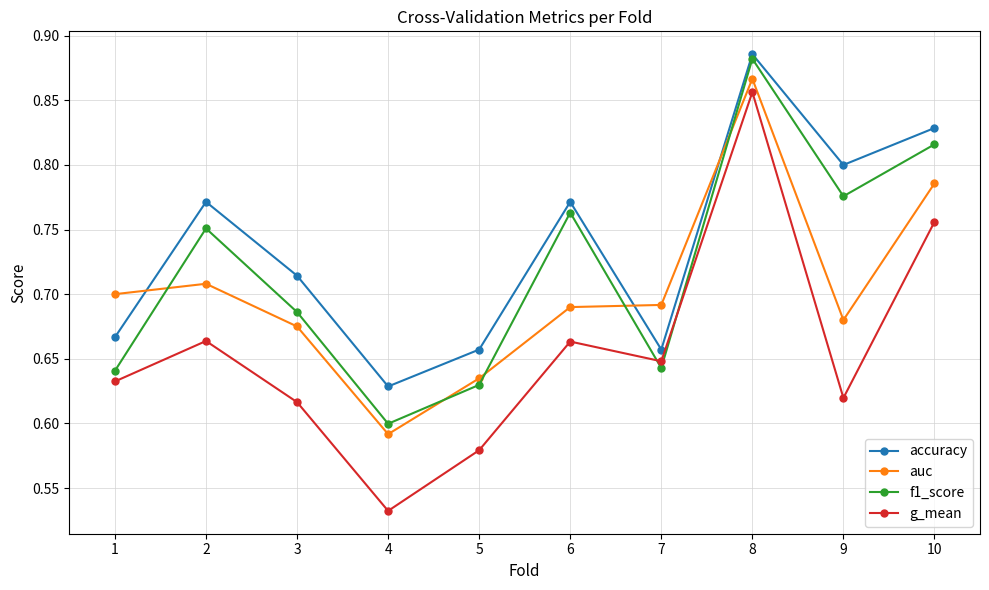

Rank the series by their maximum value, from lowest to highest.

g_mean, auc, f1_score, accuracy